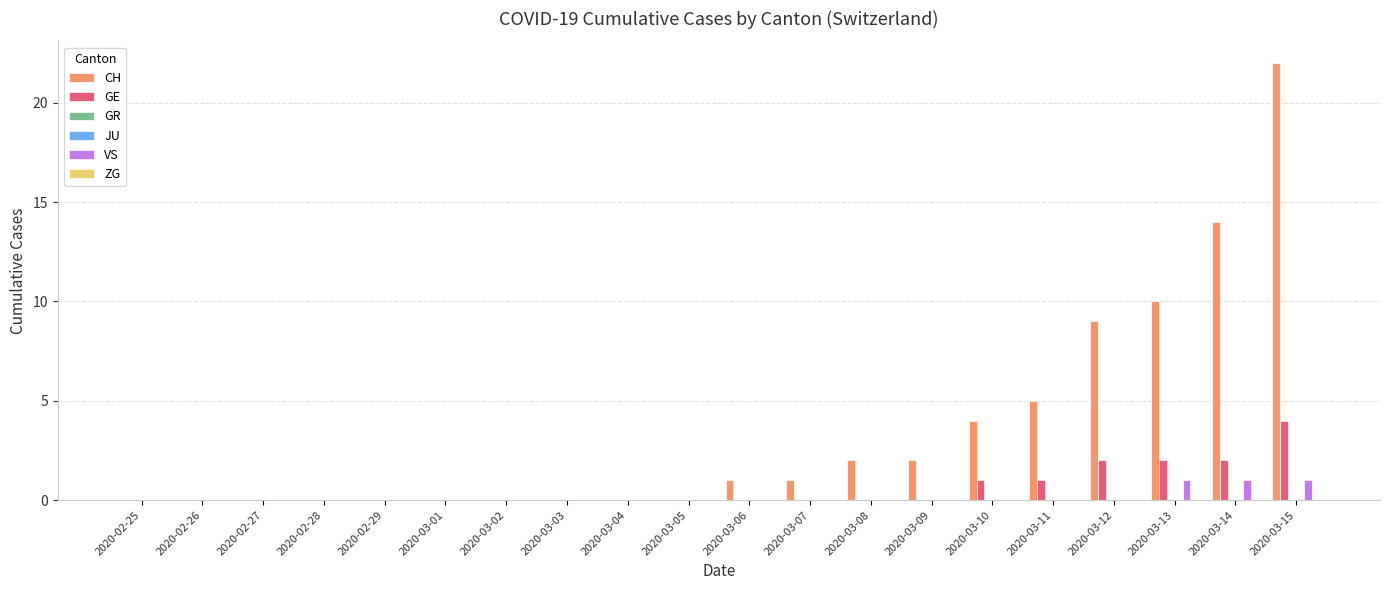

Which label corresponds to the largest value in the chart?

2020-03-15